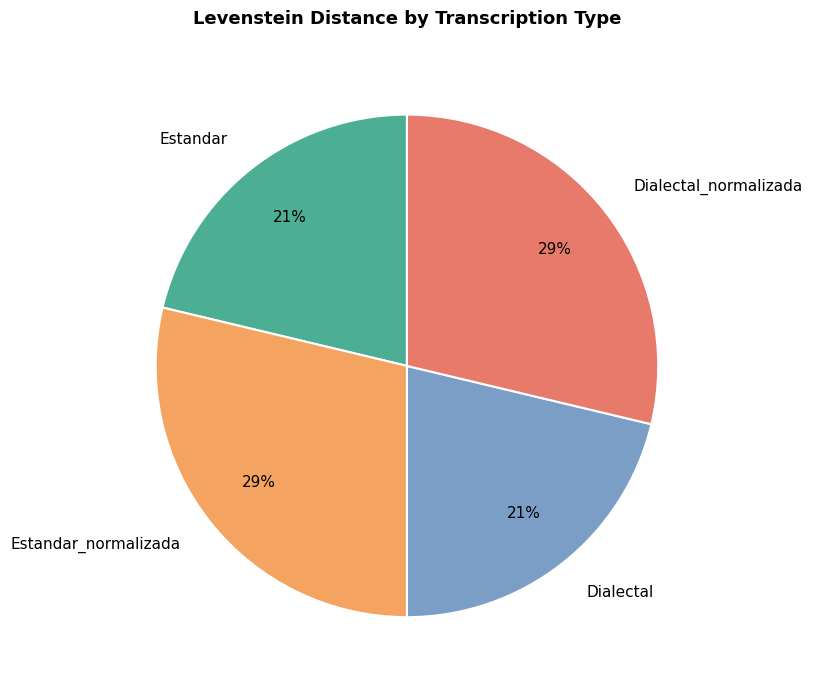

How many segments does this pie chart have?

4